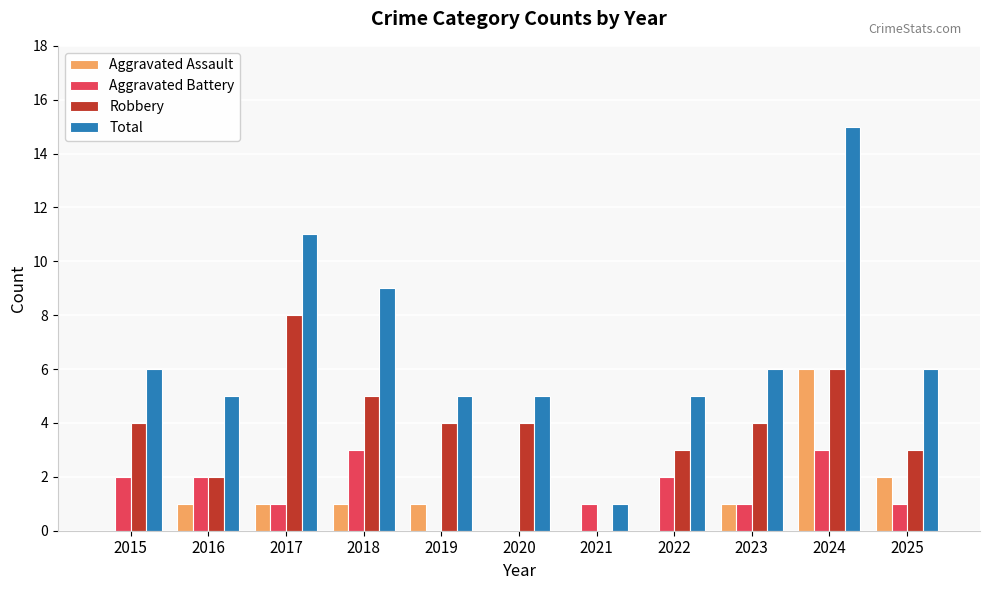

How many categories are shown in the chart?

11